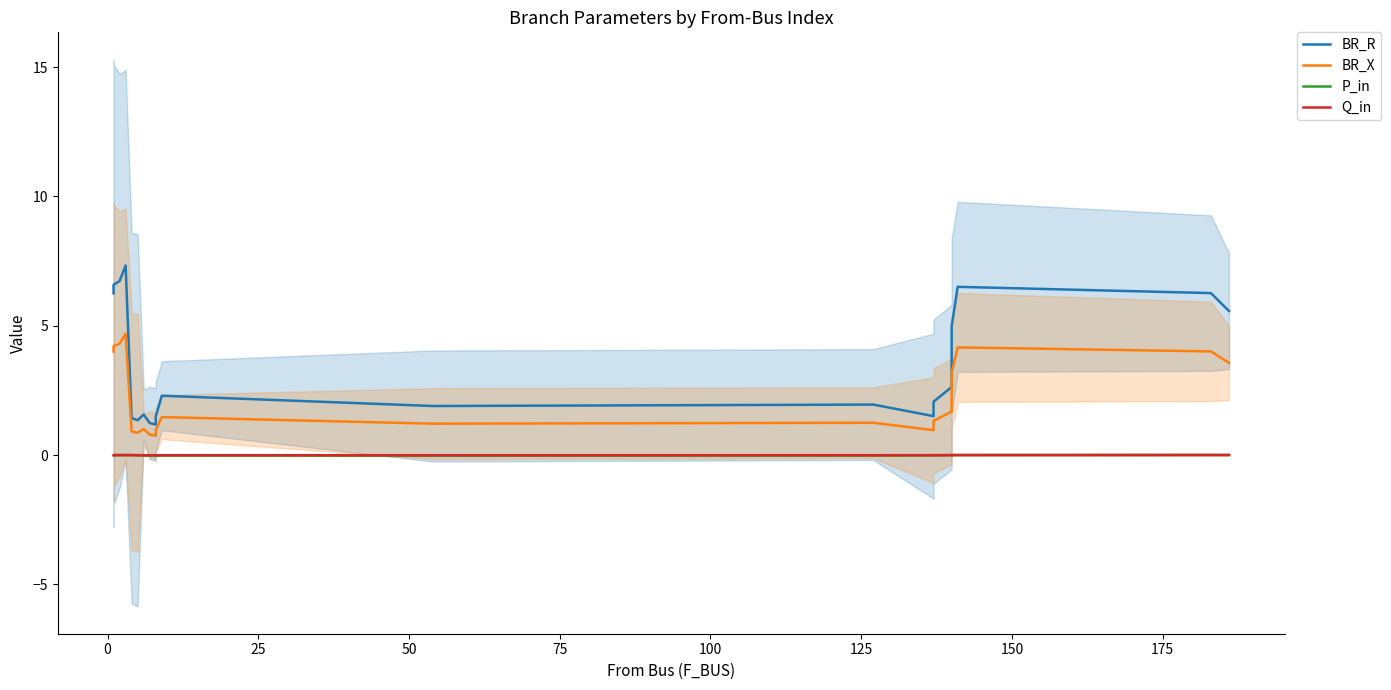

True or false: BR_R and Q_in intersect in this chart.

False